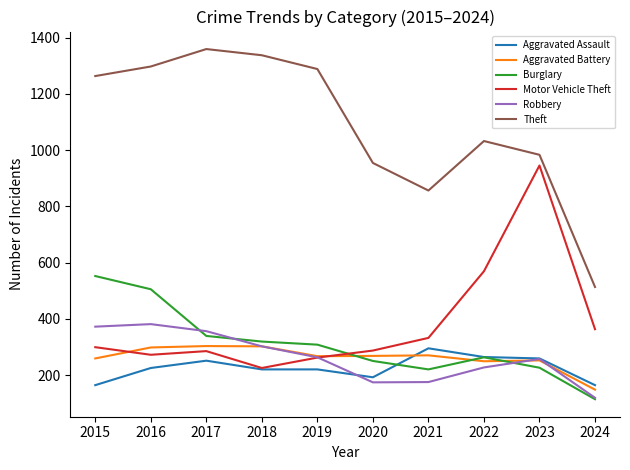

Rank the series at 2021 from highest to lowest value.

Theft, Motor Vehicle Theft, Aggravated Assault, Aggravated Battery, Burglary, Robbery